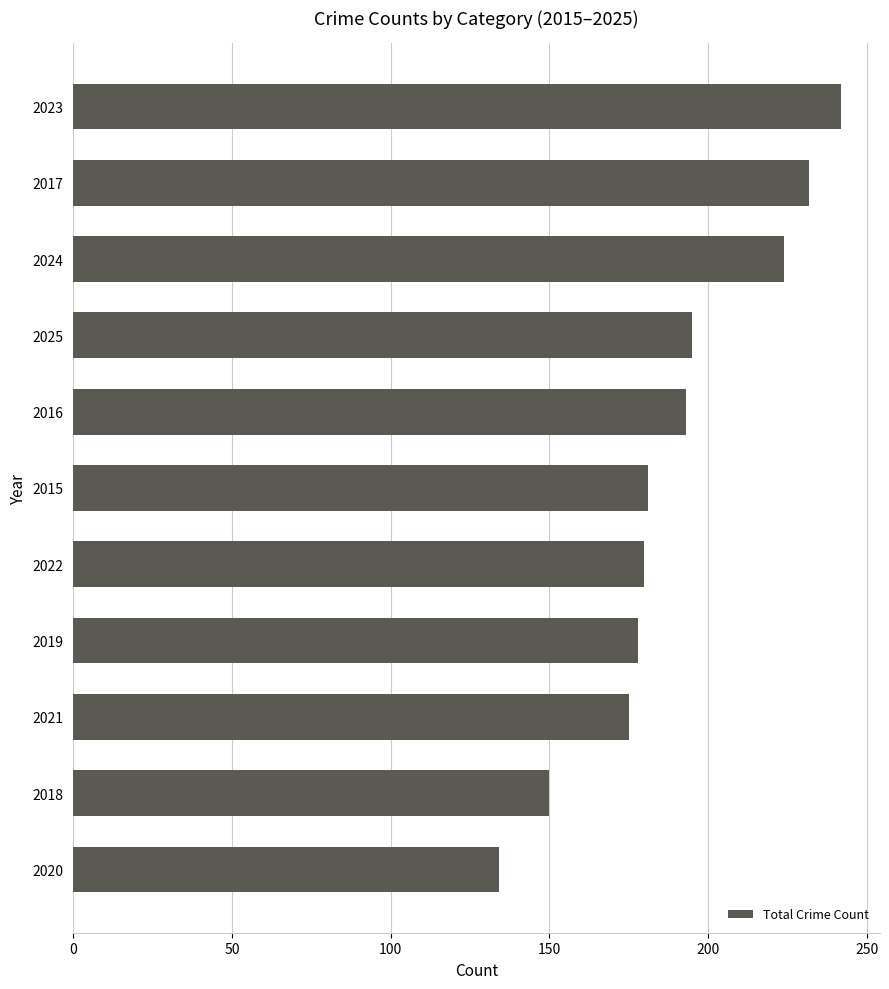

Are the bars grouped side by side (vs. stacked)?

No